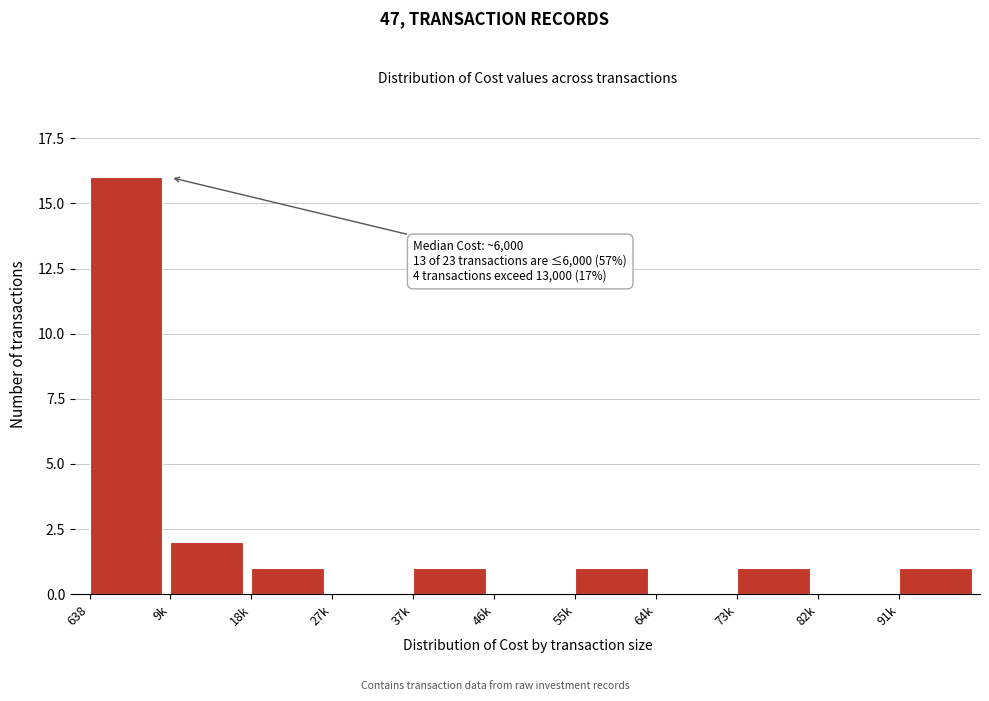

Reading left to right, list all the values displayed in this chart.

638=16	9k=2	18k=1	27k=0	37k=1	46k=0	55k=1	64k=0	73k=1	82k=0	91k=1